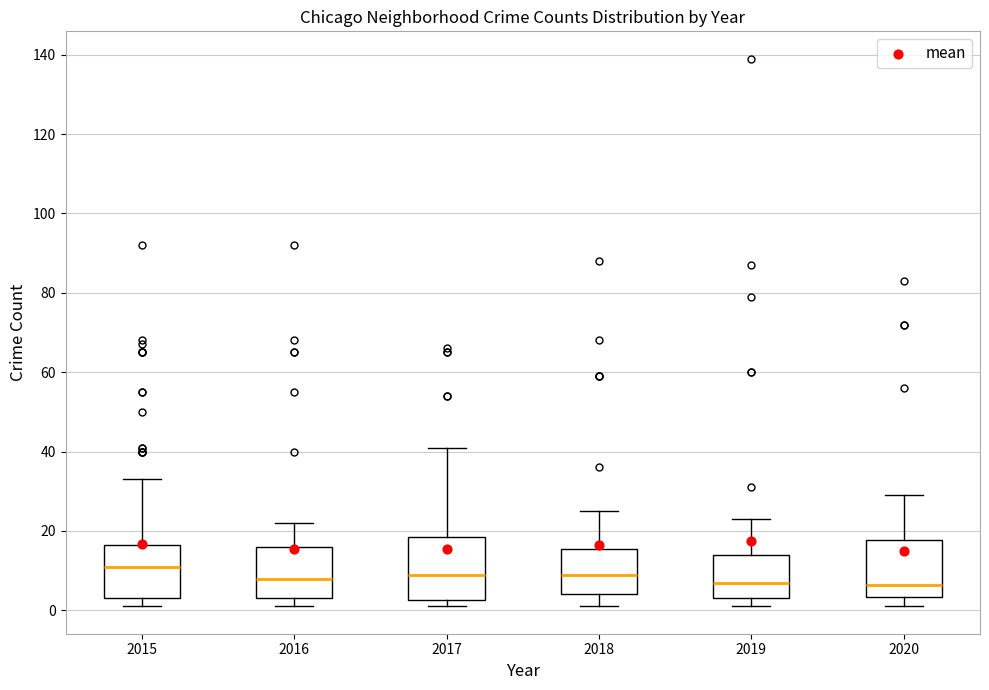

Where is the lower edge of the box at x = 2020 on the y-axis? The values are not printed on the chart, so give them approximately, as read against the axis.

4